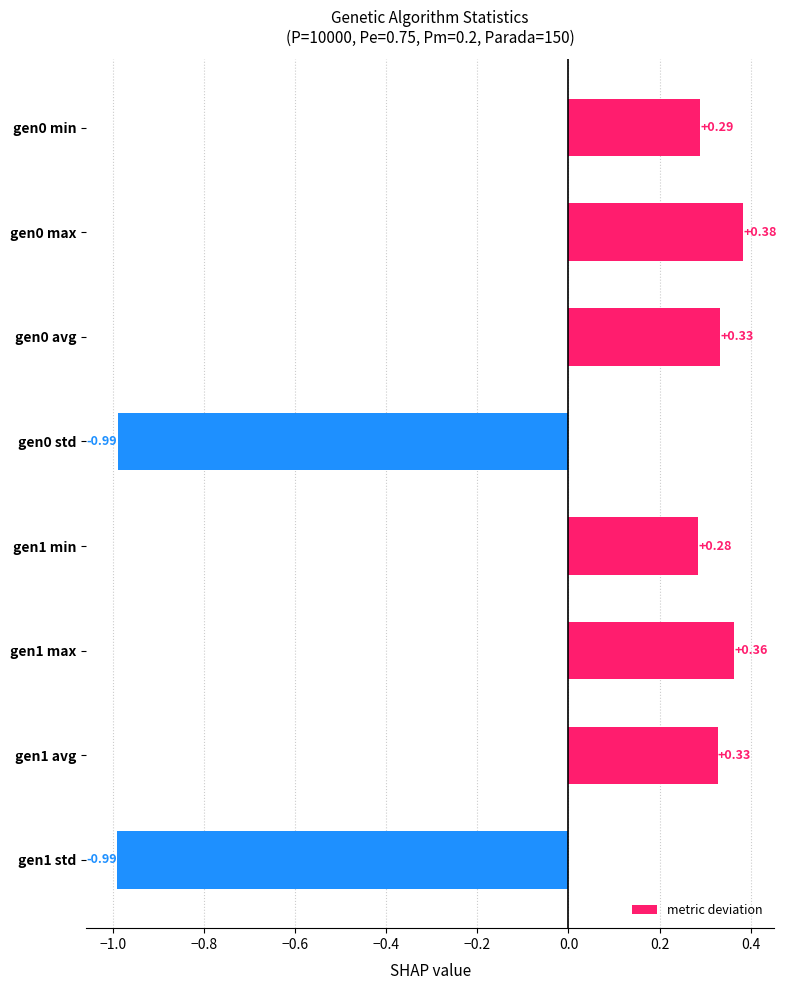

Which label corresponds to the largest value in the chart?

gen0 max